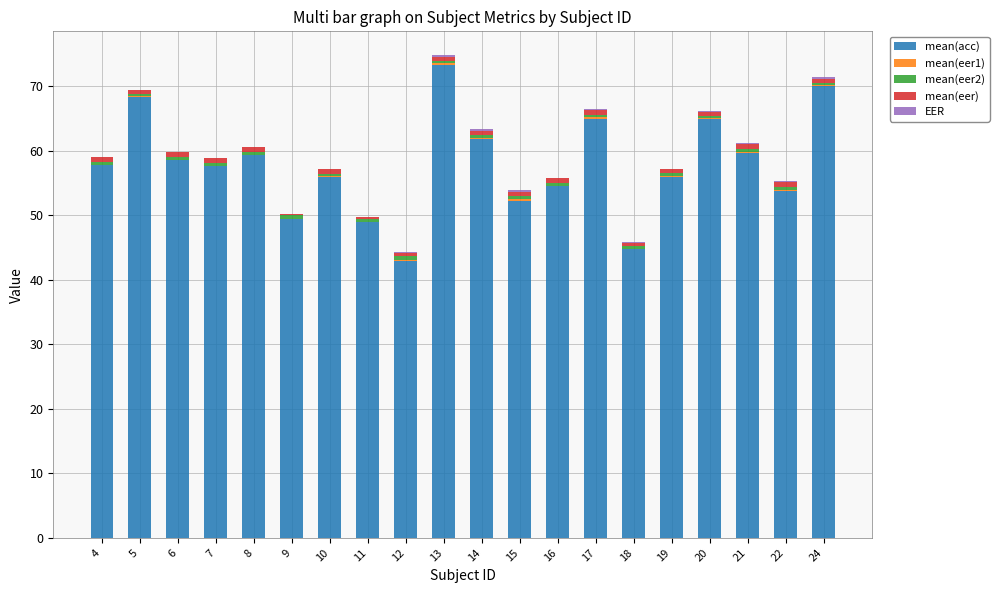

At which category is the sum across all series the highest?

13